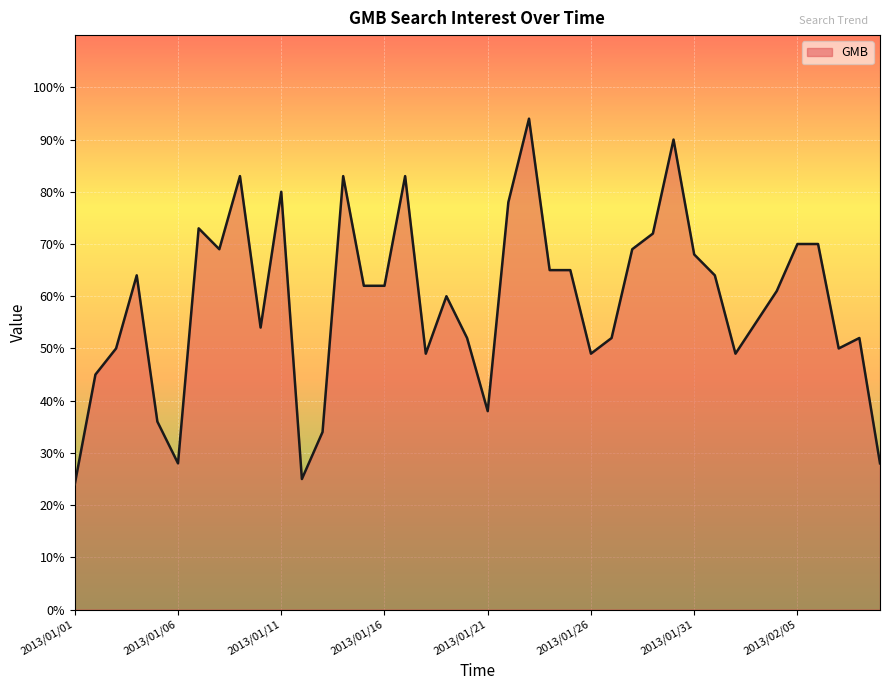

What is the difference between the maximum and minimum values?

70